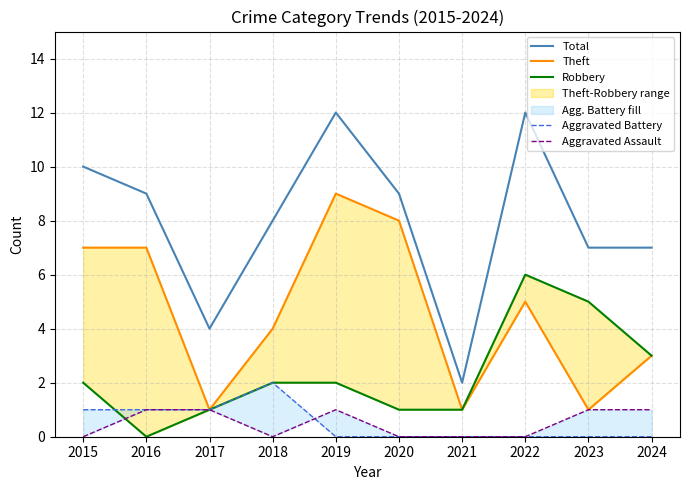

Reading left to right, transcribe all the data shown in this chart.

Total: 2015=10	2016=9	2017=4	2018=8	2019=12	2020=9	2021=2	2022=12	2023=7	2024=7
Theft: 2015=7	2016=7	2017=1	2018=4	2019=9	2020=8	2021=1	2022=5	2023=1	2024=3
Robbery: 2015=2	2016=0	2017=1	2018=2	2019=2	2020=1	2021=1	2022=6	2023=5	2024=3
Aggravated Battery: 2015=1	2016=1	2017=1	2018=2	2019=0	2020=0	2021=0	2022=0	2023=0	2024=0
Aggravated Assault: 2015=0	2016=1	2017=1	2018=0	2019=1	2020=0	2021=0	2022=0	2023=1	2024=1